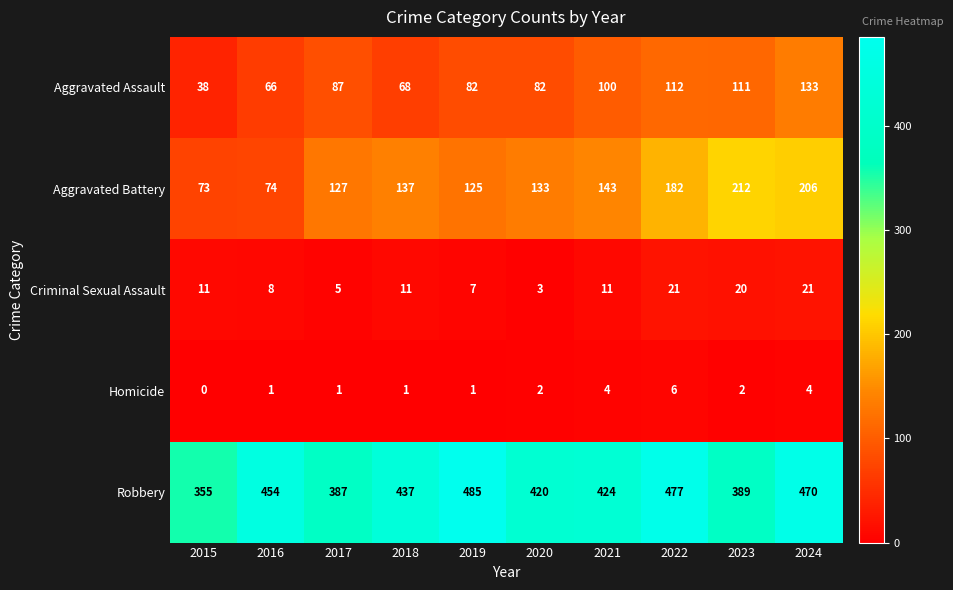

At 2022, list the series in order from smallest to largest.

Homicide, Criminal Sexual Assault, Aggravated Assault, Aggravated Battery, Robbery